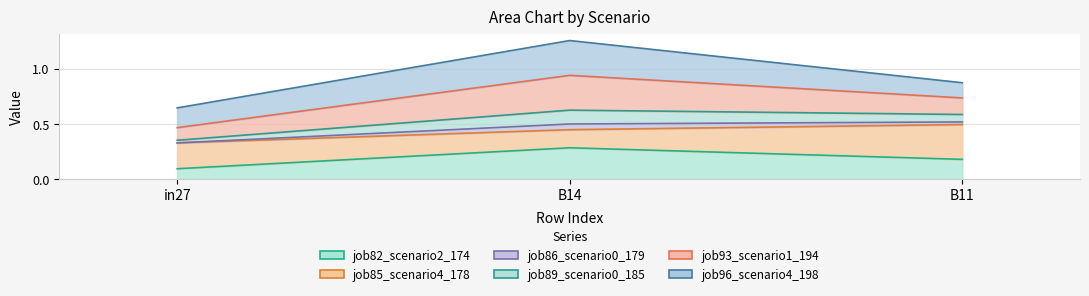

What is the smallest value displayed?

0.1